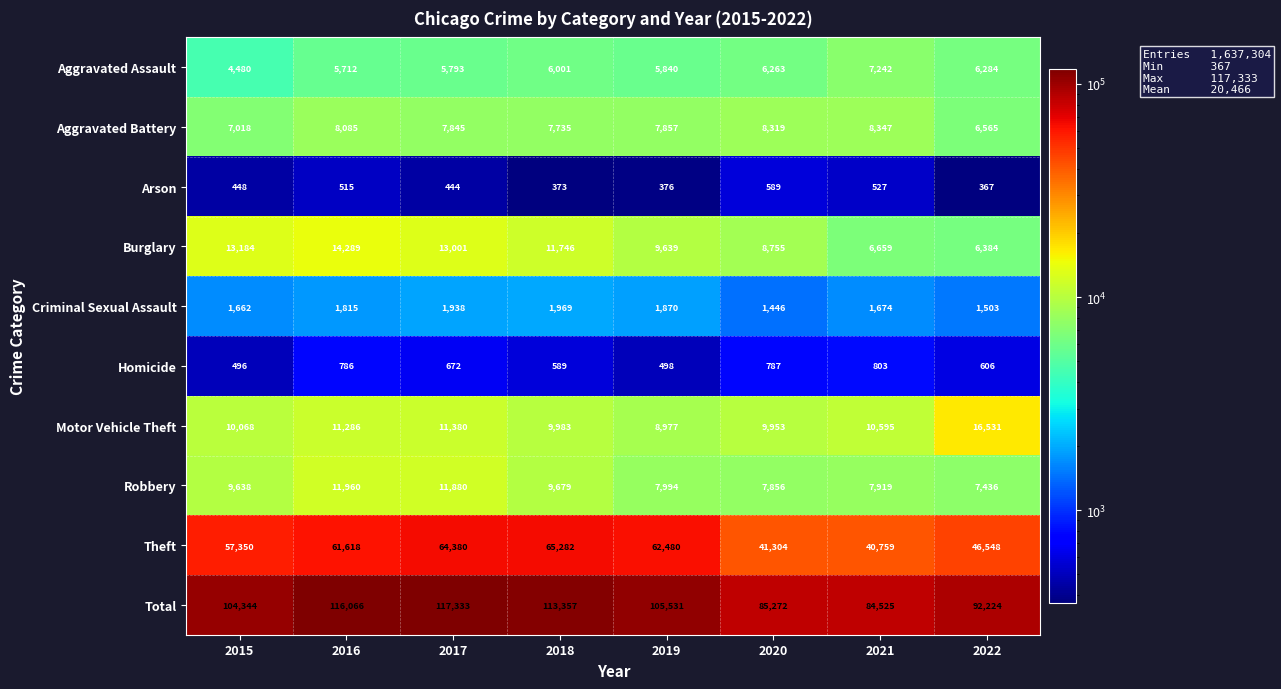

What is the difference between the second highest and second lowest values in the Aggravated Assault series?

572